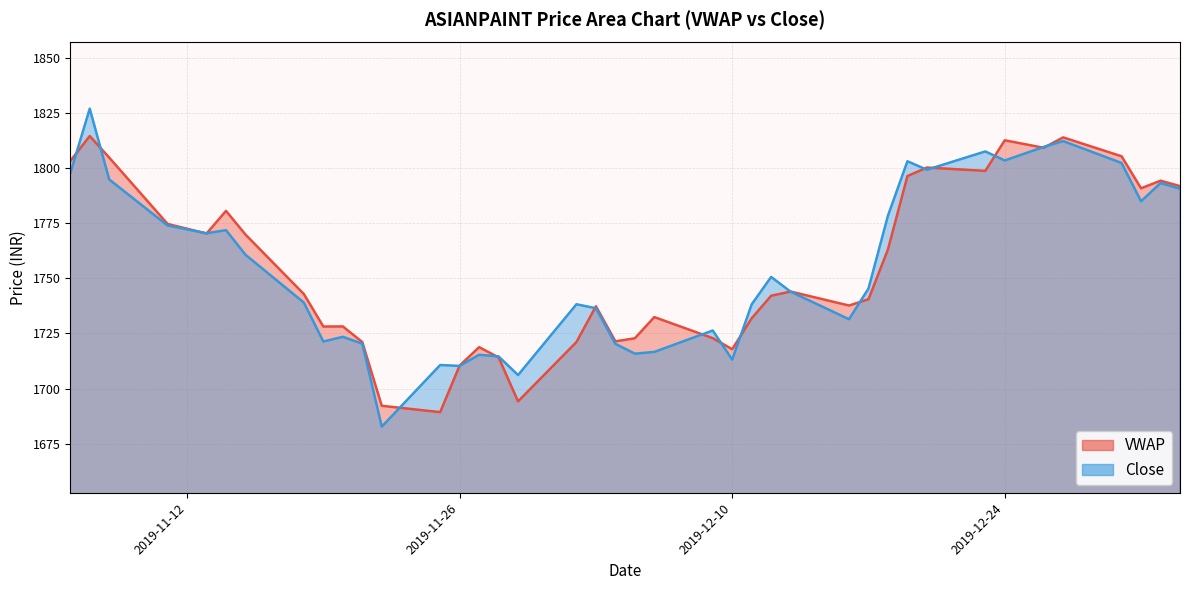

Does the chart display data point markers on the line(s)?

No